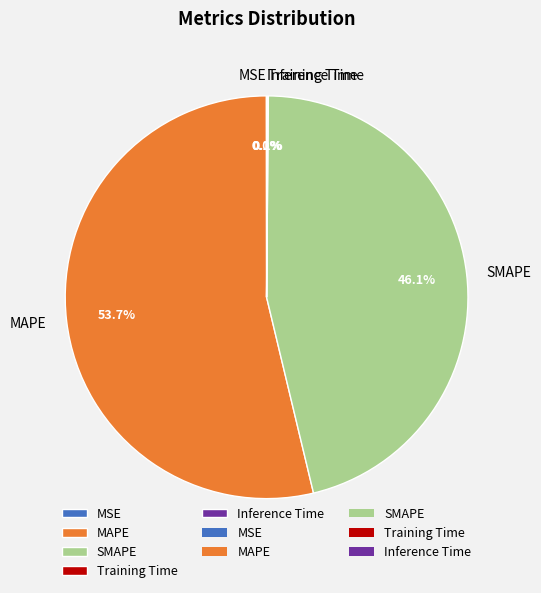

Which has a higher value, SMAPE or MAPE?

MAPE